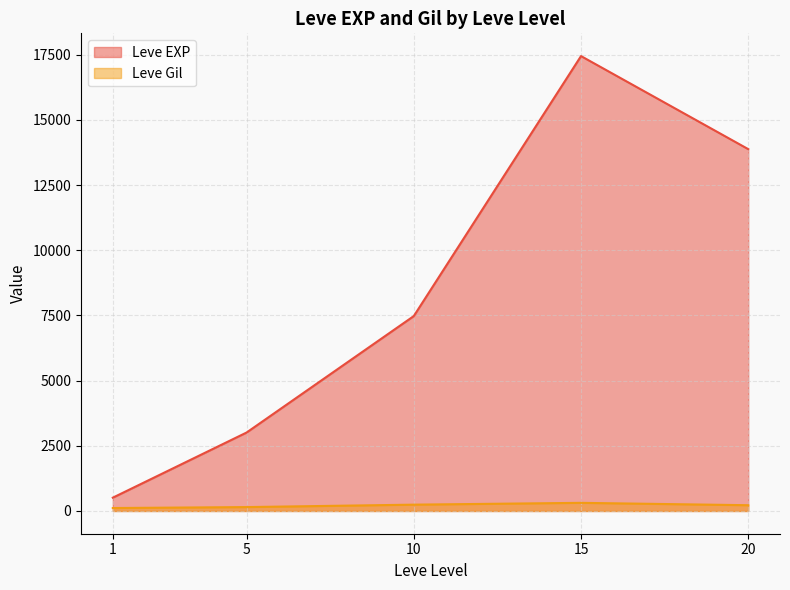

What is the minimum value shown in the chart?

113.0